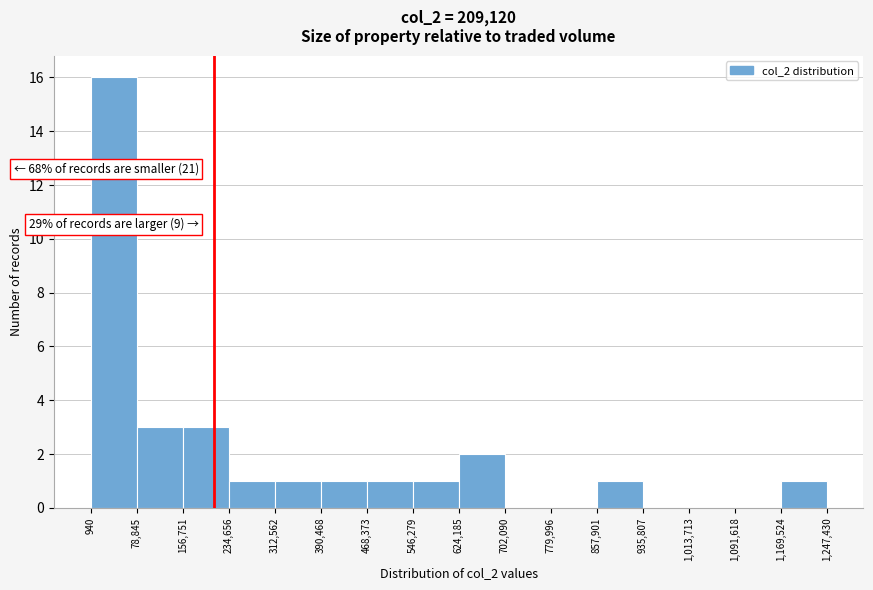

Over which range of the x-axis is the bar tallest?

940 to 78,845